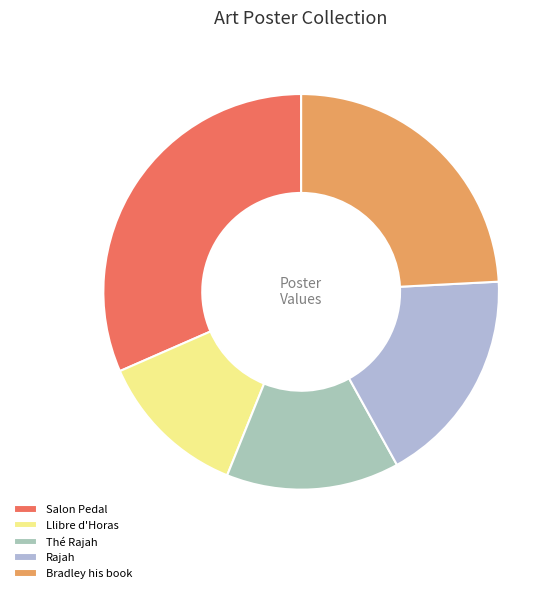

To the nearest percent, what is the difference between the largest and smallest slice percentages?

19%